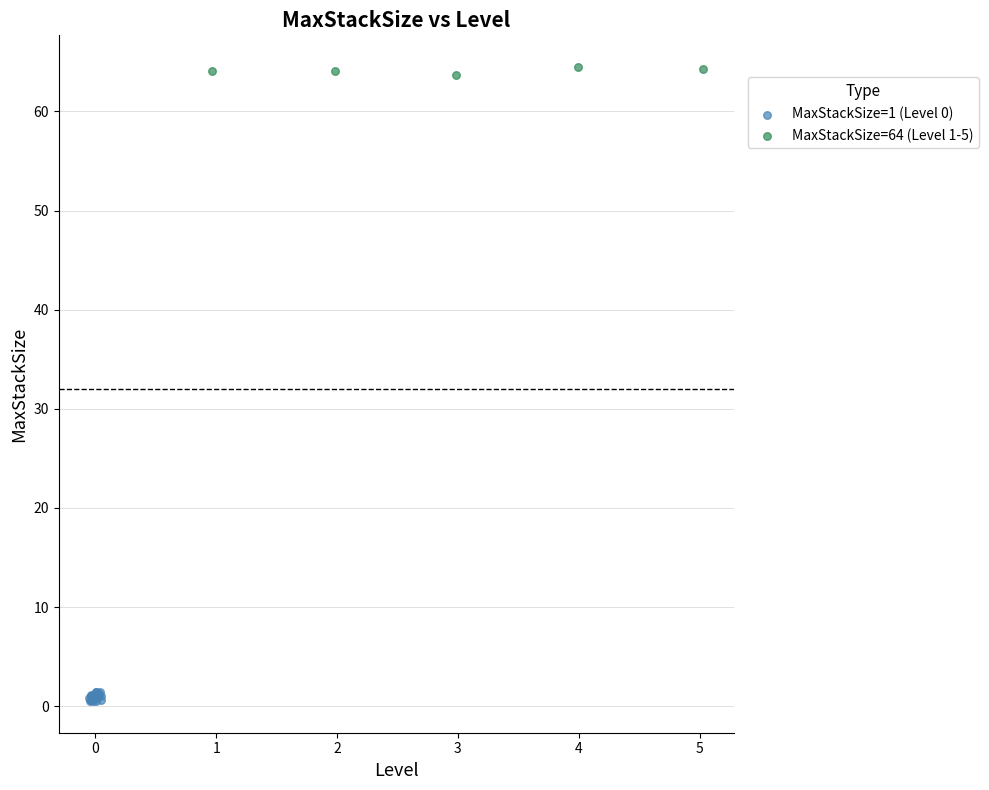

Which series reaches the minimum Y coordinate?

MaxStackSize=1 (Level 0)